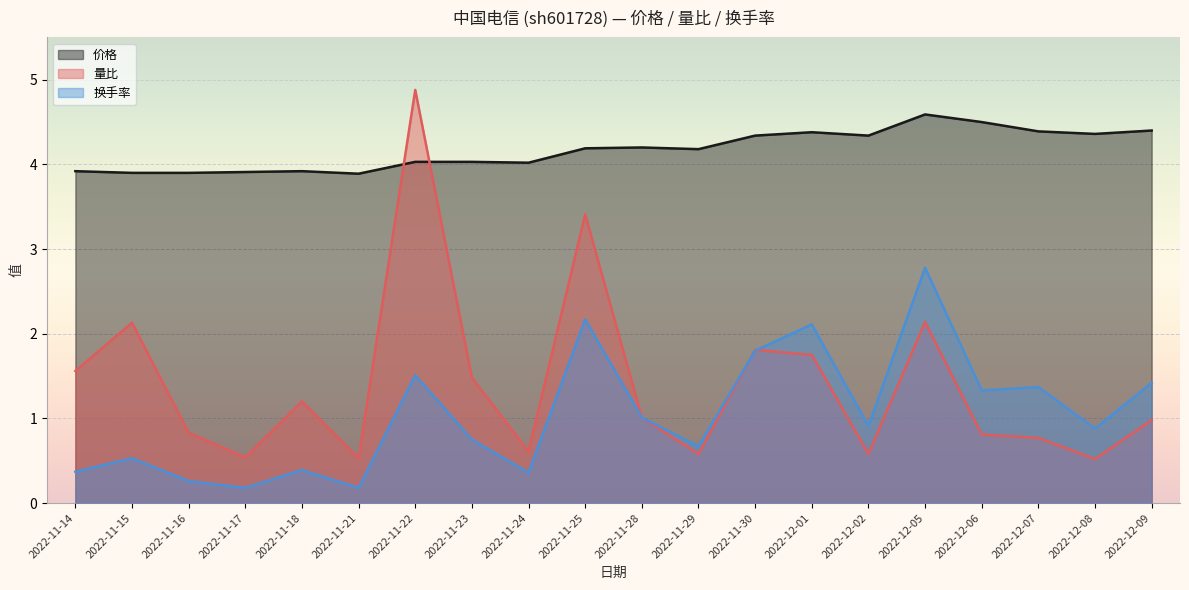

Reading right to left, what are all the values shown in this chart?

价格: 4.4	4.4	4.4	4.5	4.6	4.3	4.4	4.3	4.2	4.2	4.2	4.0	4.0	4.0	3.9	3.9	3.9	3.9	3.9	3.9
量比: 1.0	0.5	0.8	0.8	2.1	0.6	1.8	1.8	0.6	1.0	3.4	0.6	1.5	4.9	0.5	1.2	0.5	0.8	2.1	1.6
换手率: 1.4	0.9	1.4	1.3	2.8	0.9	2.1	1.8	0.7	1.0	2.2	0.4	0.8	1.5	0.2	0.4	0.2	0.3	0.5	0.4